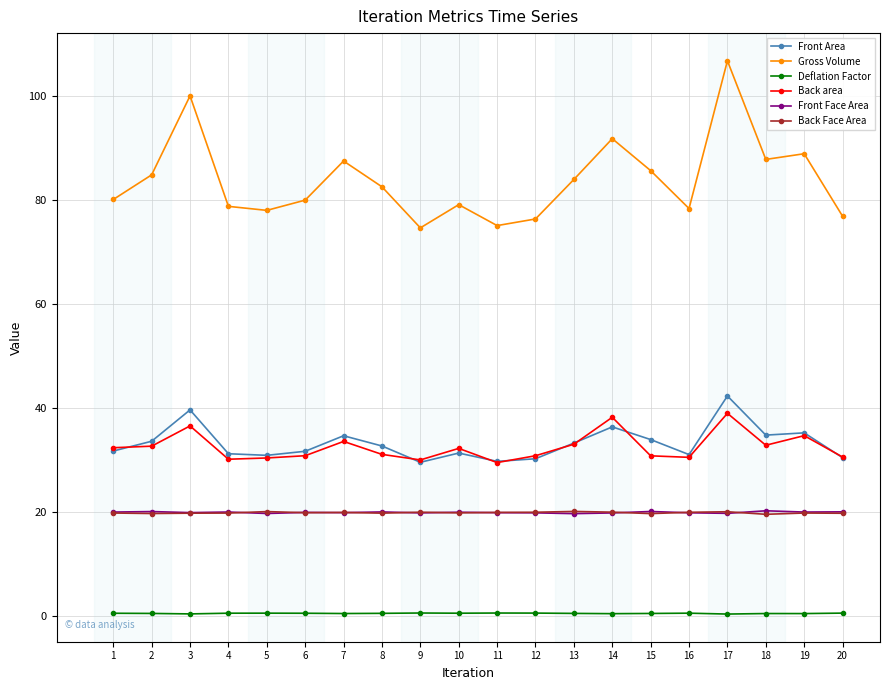

Where is the first local maximum for Gross Volume?

3